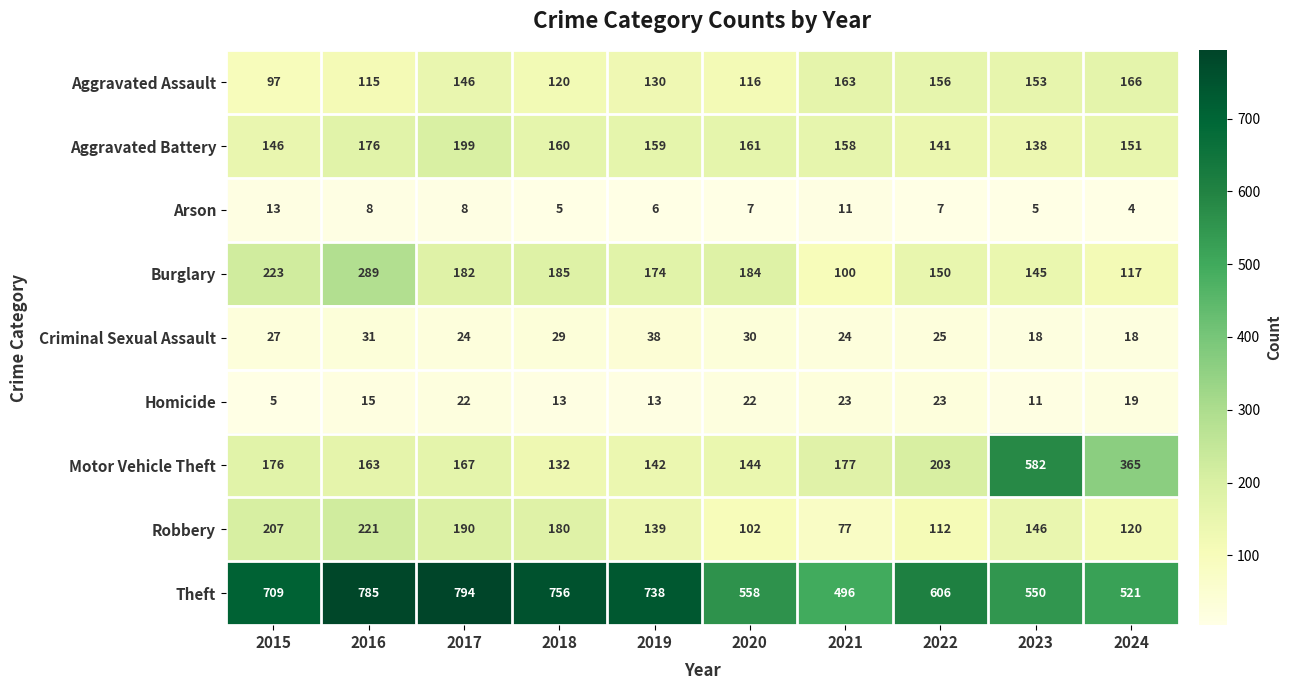

List the series in order of their peak value, lowest first.

Arson, Homicide, Criminal Sexual Assault, Aggravated Assault, Aggravated Battery, Robbery, Burglary, Motor Vehicle Theft, Theft